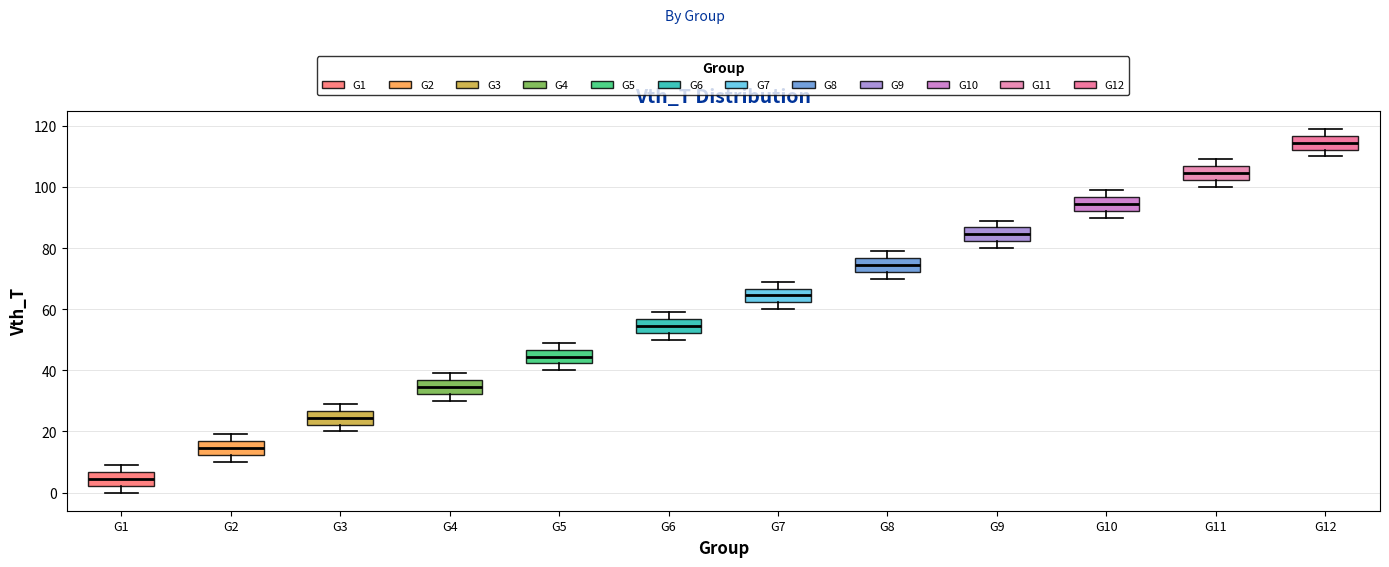

Which box has the lowest median line?

G1